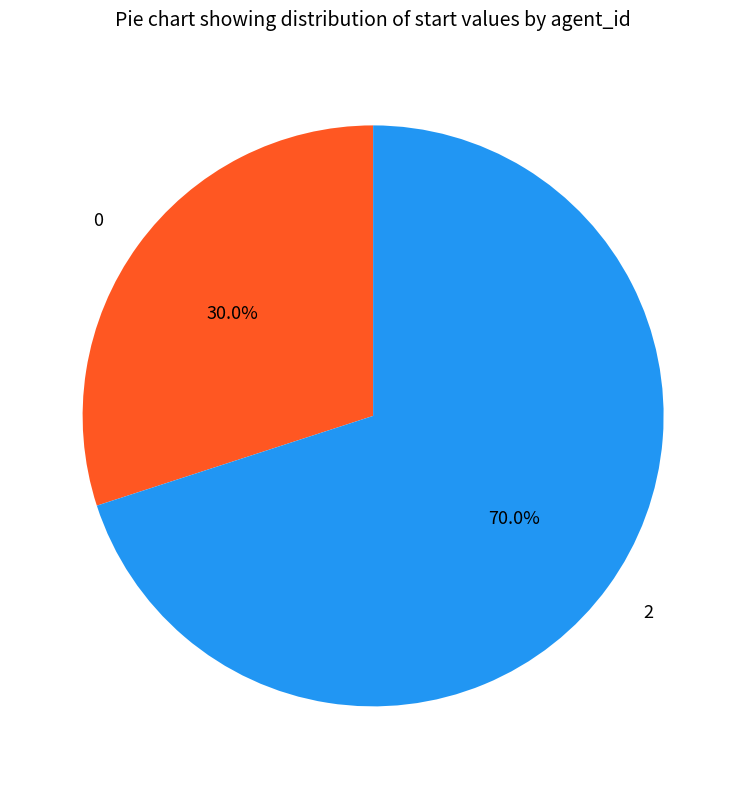

To the nearest percent, what percentage of the pie is 2?

70%